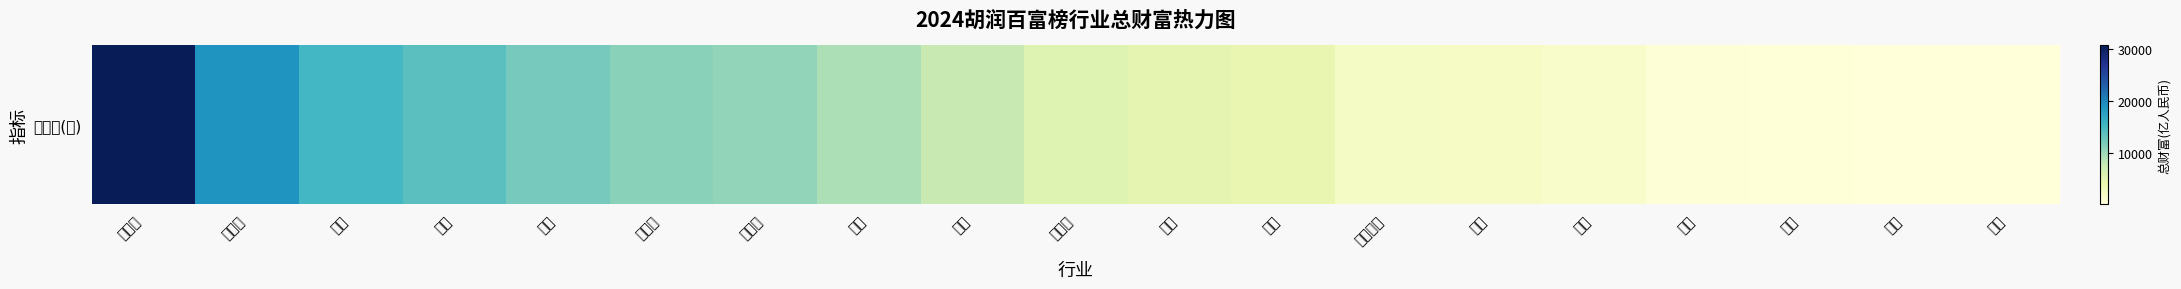

What is the difference between the values at 新能源 and 教育?

10212.0